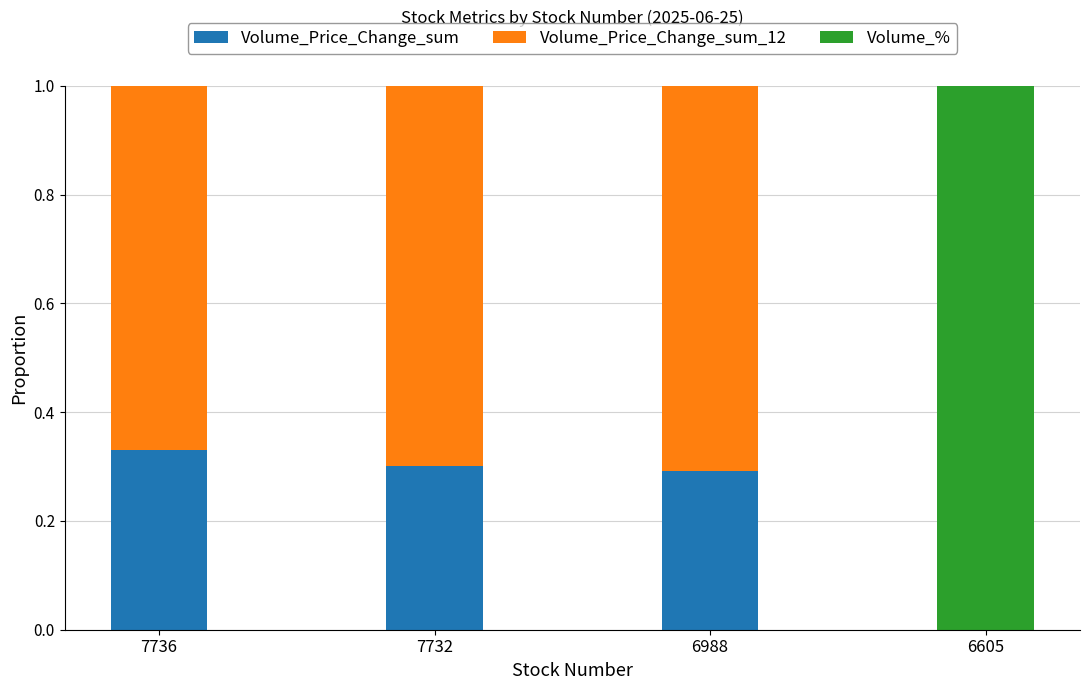

Which category has the highest value in the Volume_Price_Change_sum series?

7736